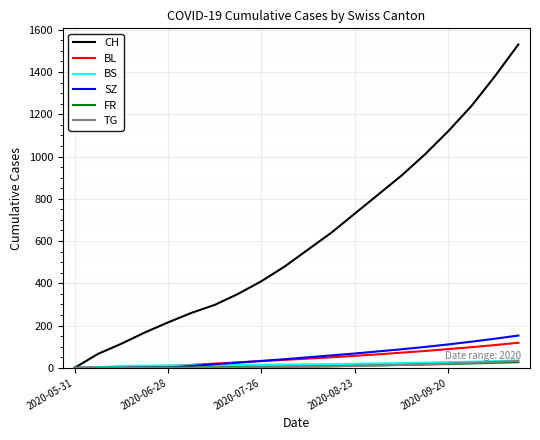

How many lines are shown in the chart?

6